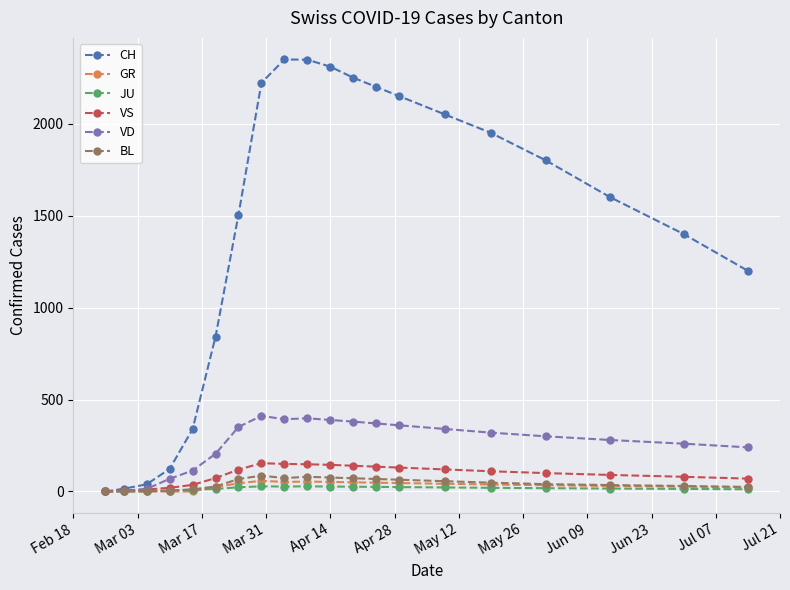

True or false: BL has more than 0 points higher than both neighbors.

True